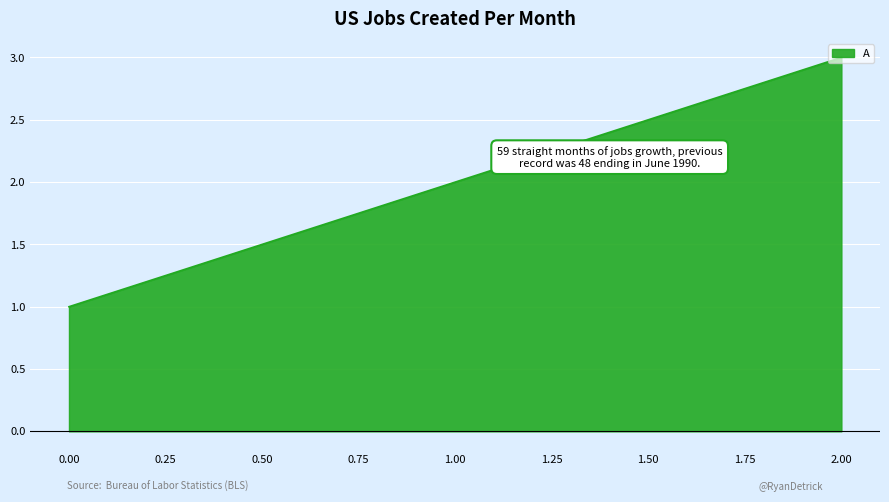

Rank the categories by value from highest to lowest.

2.00, 1.00, 0.00